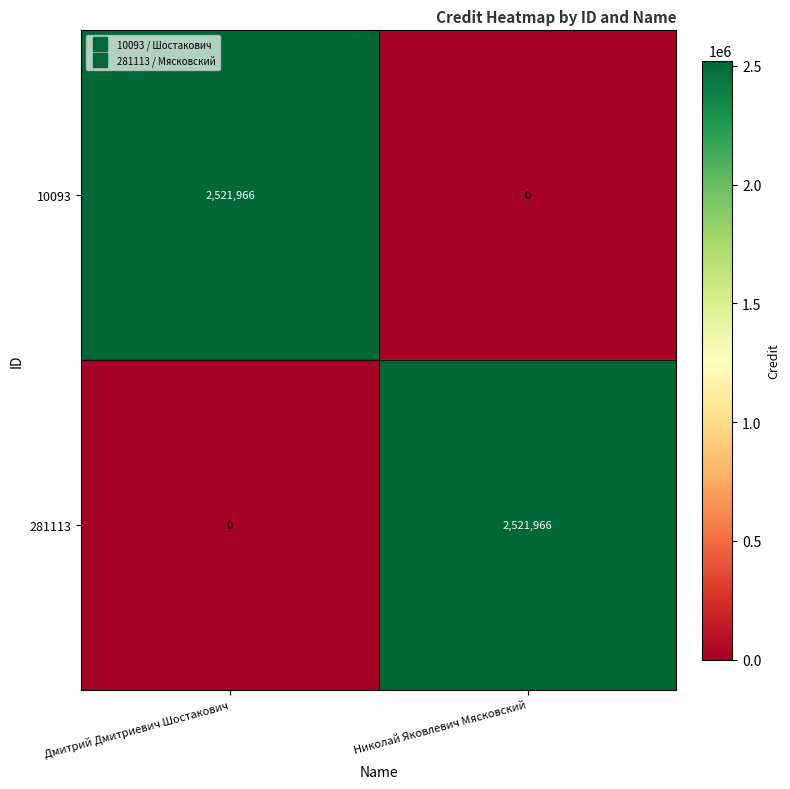

What is the sum of the 281113 values at Николай Яковлевич Мясковский and Дмитрий Дмитриевич Шостакович?

2521966